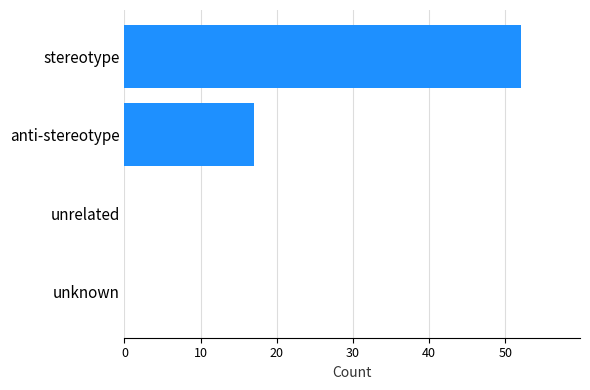

Is it true that the value at anti-stereotype is 27?

False